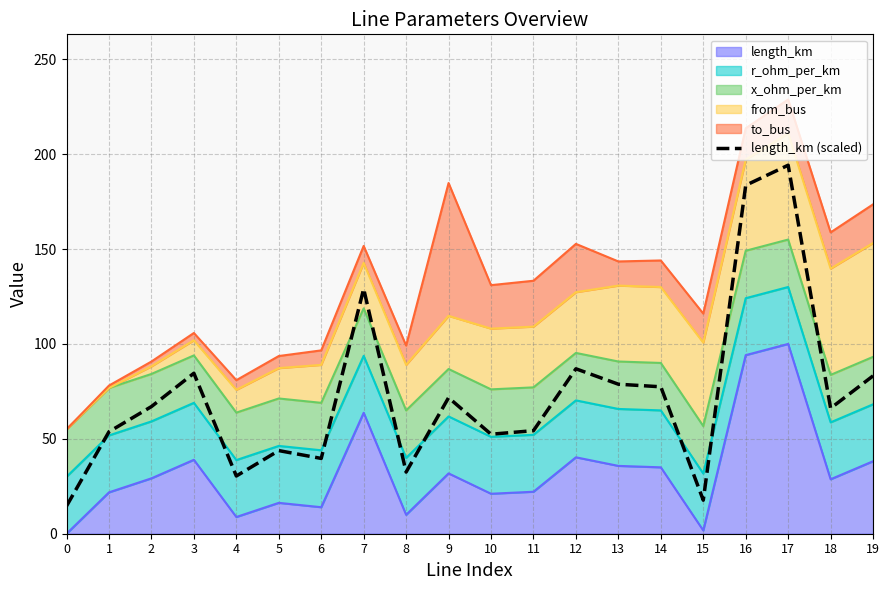

Between 14 and 3, which is larger?

3